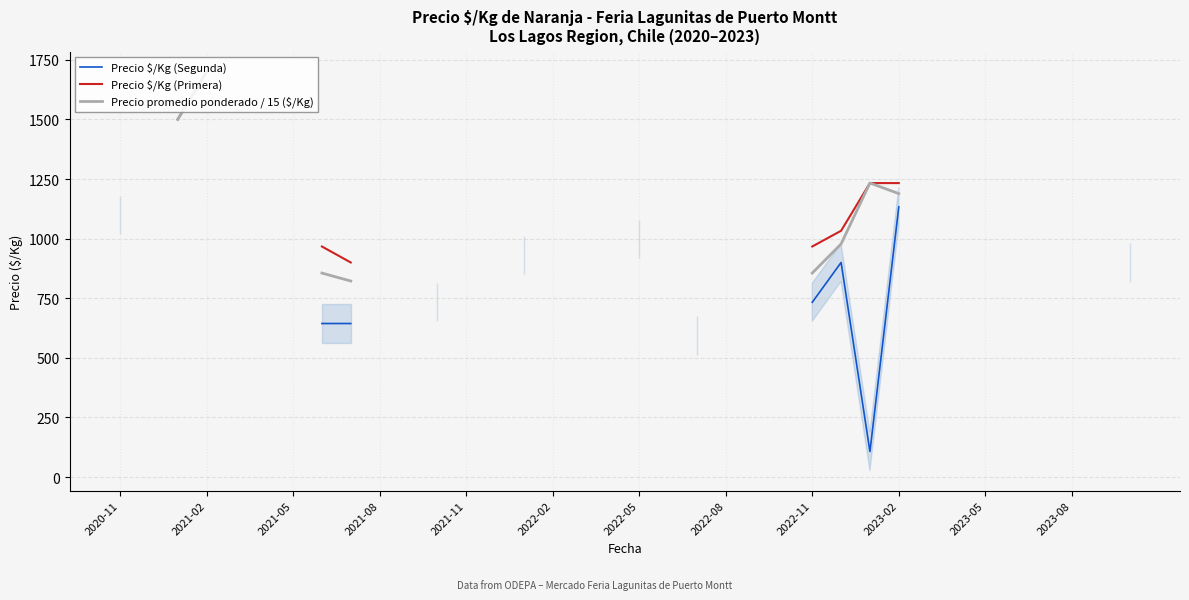

The Precio promedio ponderado / 15 ($/Kg) series shows 1935.9 at 2020-11. True or false?

False